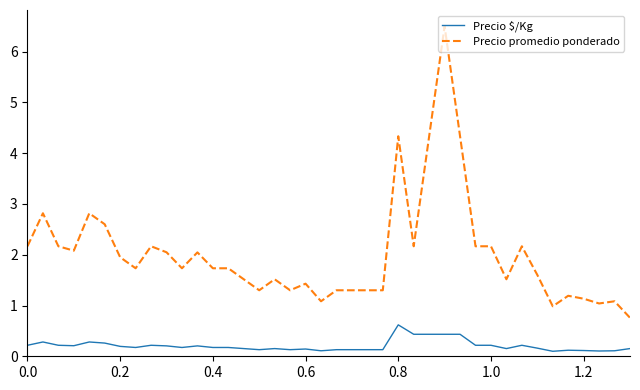

What is the maximum value shown in the chart?

6.5